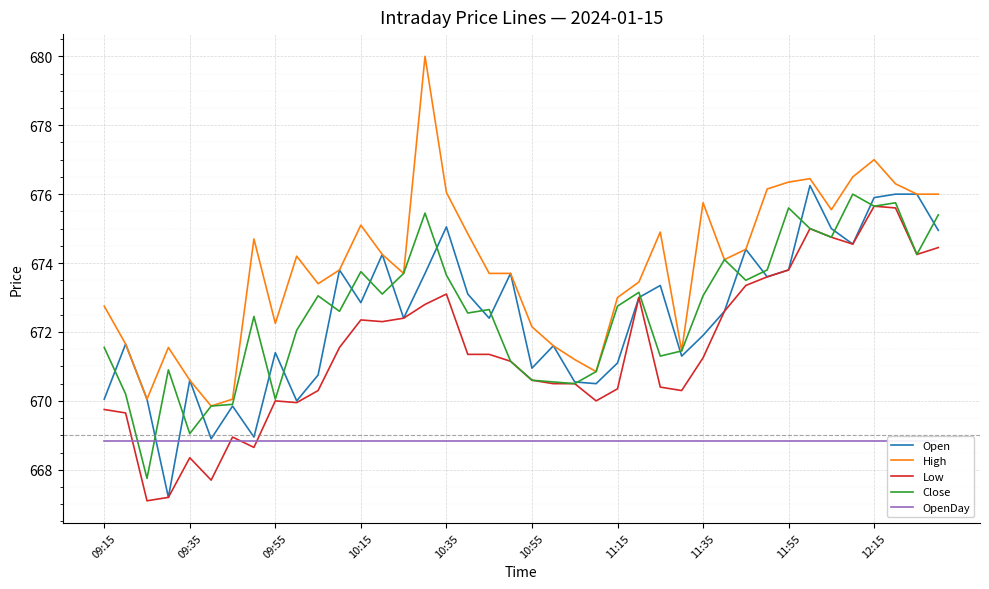

The Close series shows 671.5 at 09:15. True or false?

True